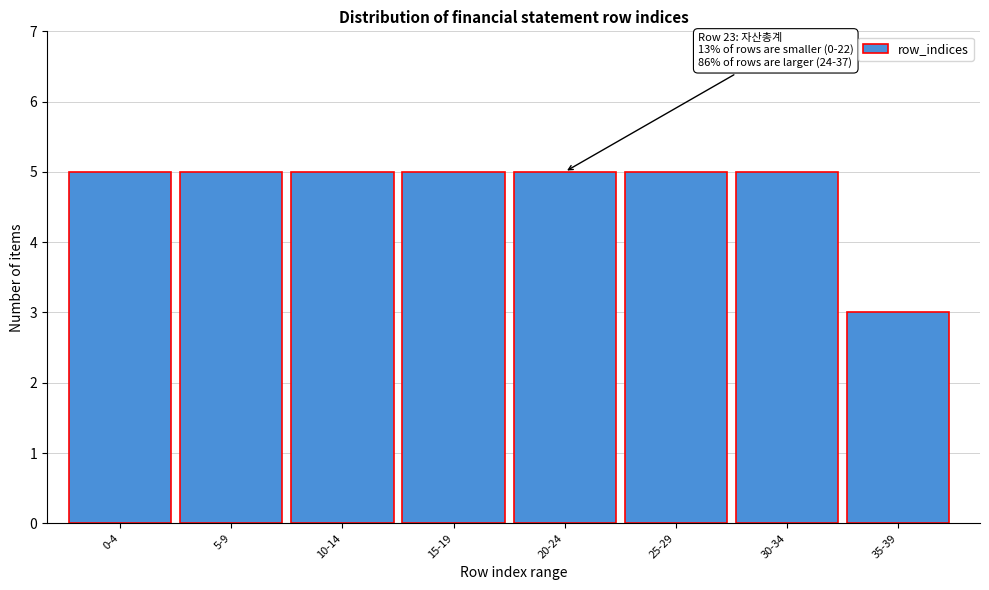

Reading left to right, extract all data points from this chart.

5	5	5	5	5	5	5	3